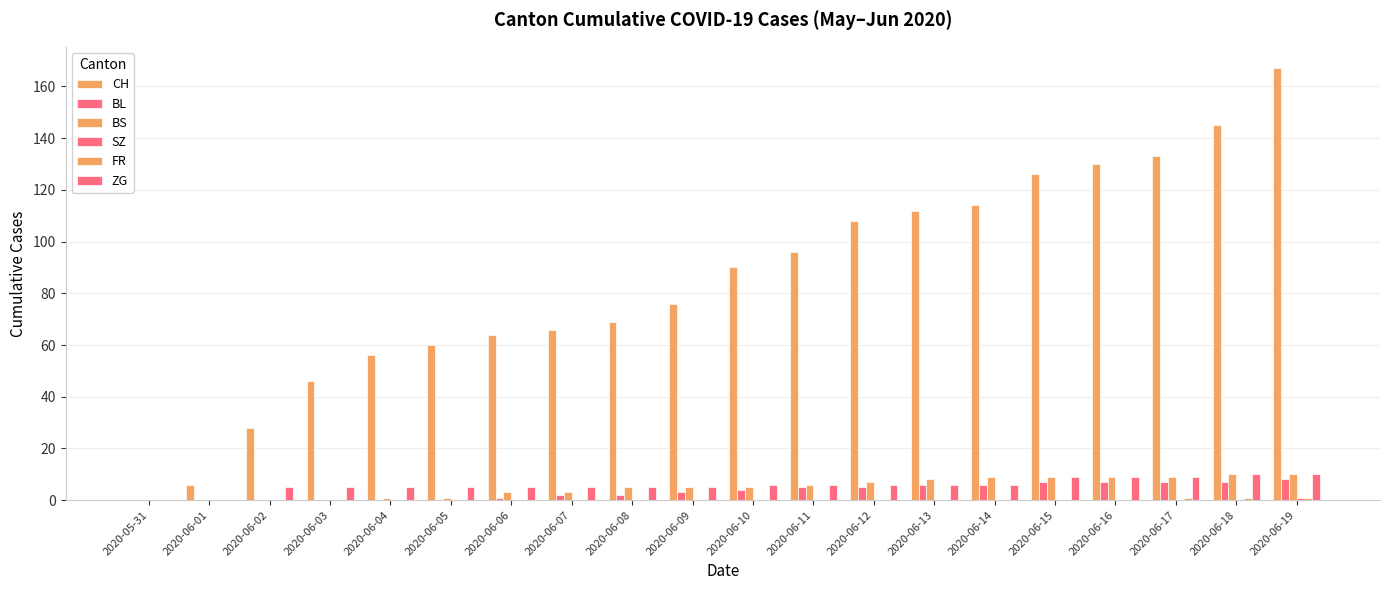

Count the number of categories in the chart.

20